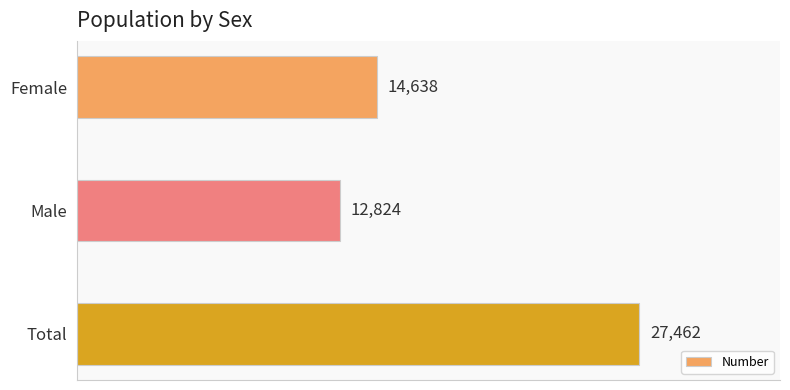

What is the sum of all values?

54924